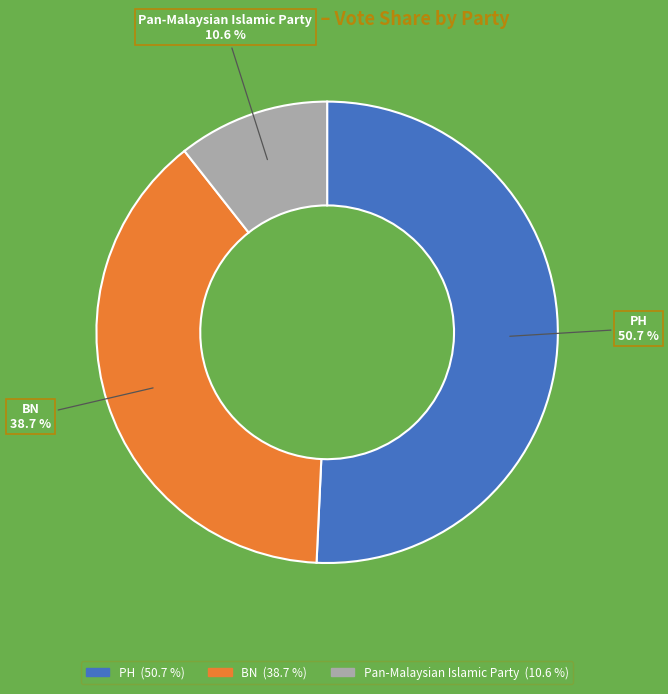

Approximately how many times larger is the value at BN compared to PH?

0.8